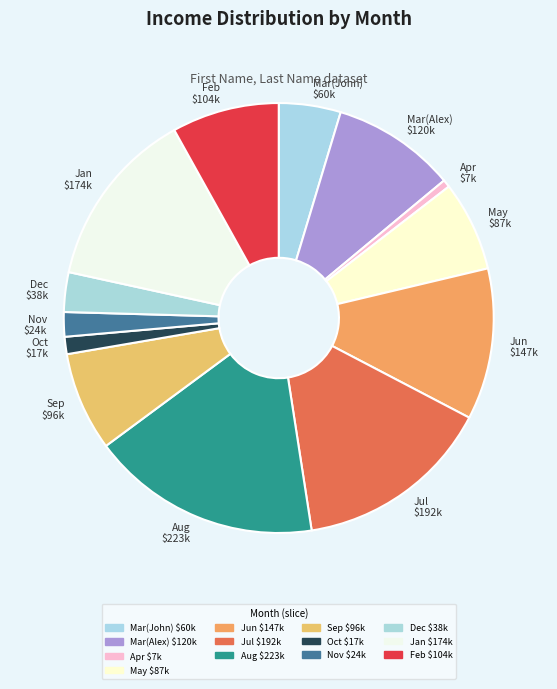

Does any single category account for the majority?

No